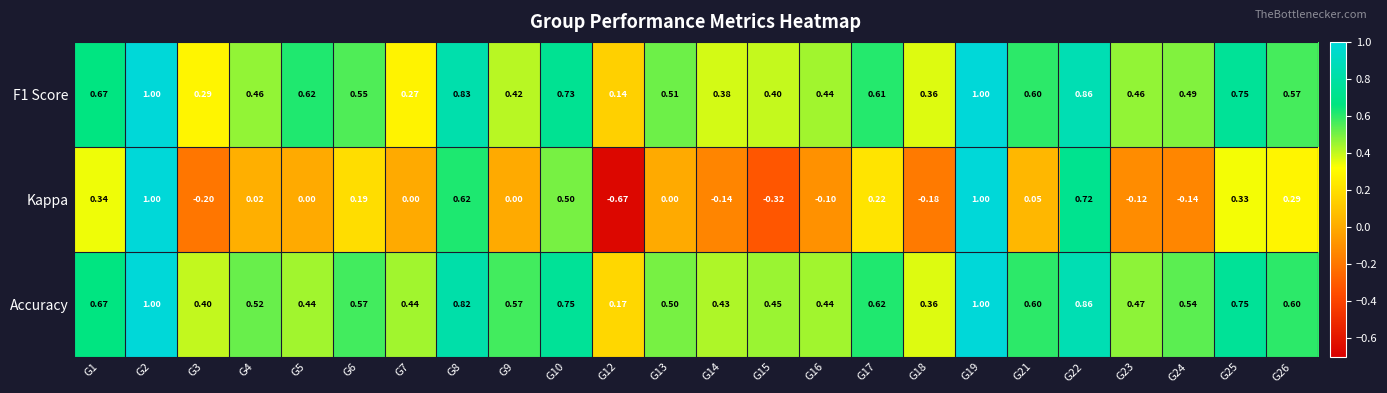

Which series has the largest total across all categories?

Accuracy